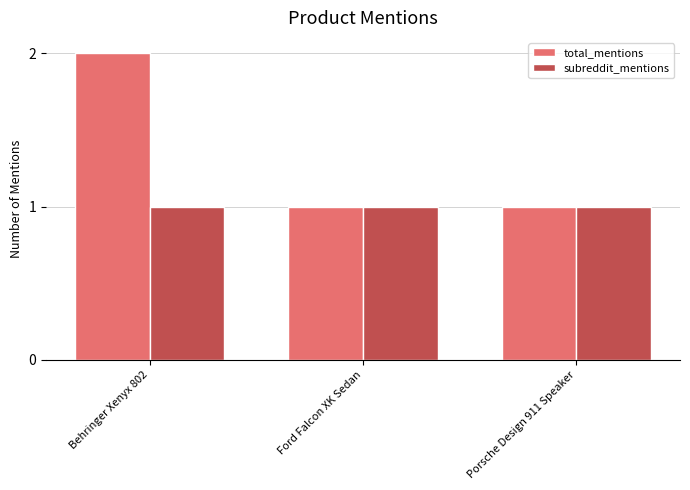

List the series in order of their overall mean, lowest first.

subreddit_mentions, total_mentions